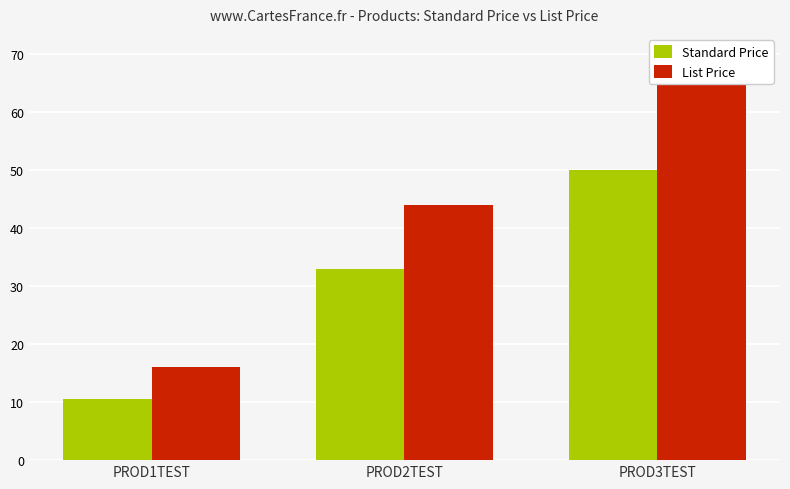

Reading right to left, transcribe all the data shown in this chart.

Standard Price: PROD3TEST=50.0	PROD2TEST=33.0	PROD1TEST=10.5
List Price: PROD3TEST=70.0	PROD2TEST=44.0	PROD1TEST=16.0